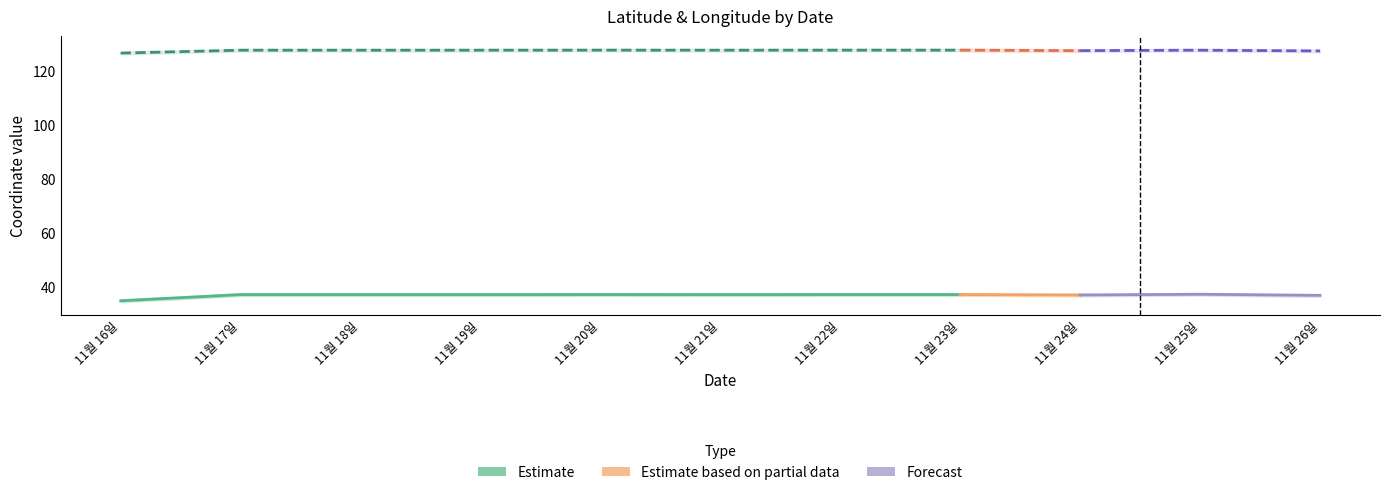

Which series has the widest spread of values?

lat